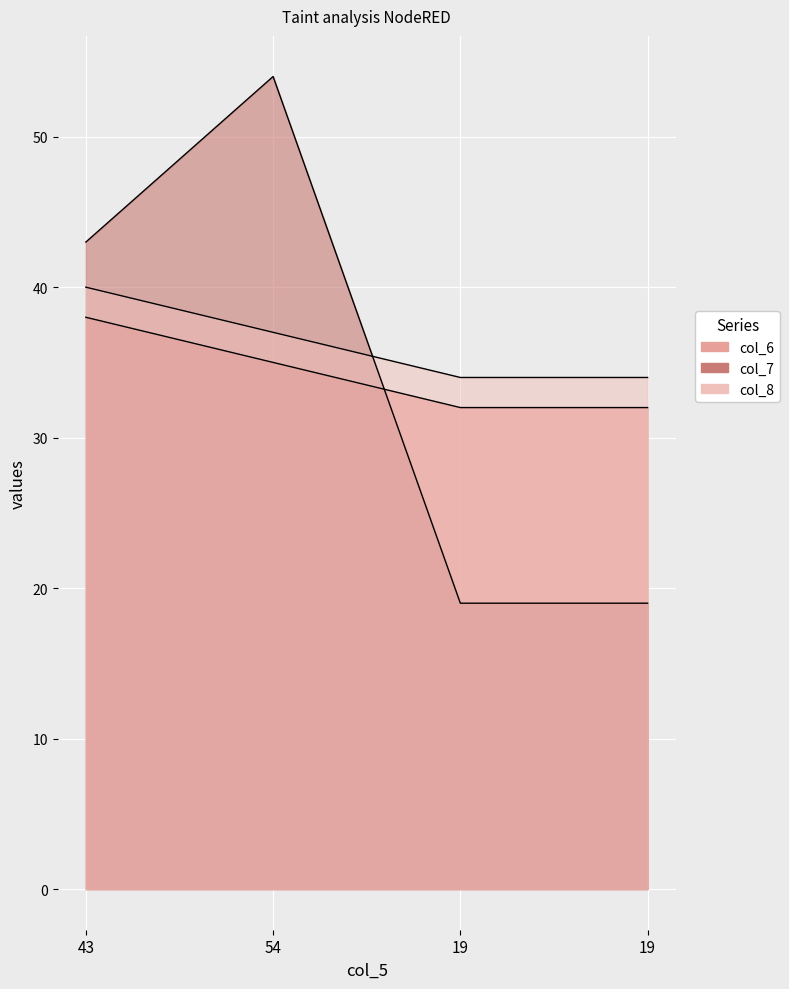

Which series has the widest spread of values?

col_7